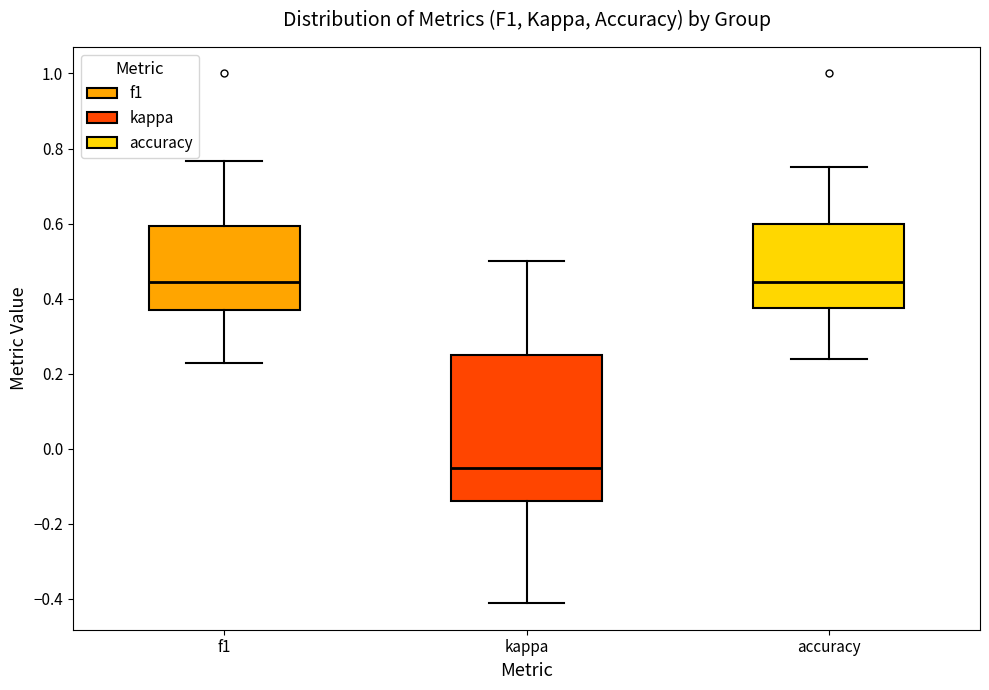

Reading left to right, transcribe this box plot: for each box, give where its median line is, the range the box spans, and where its two whiskers end, as read against the y-axis. The values are not printed on the chart, so give them approximately, as read against the axis.

f1: median 0.44, box 0.36 to 0.60, whiskers 0.22 to 0.76
kappa: median -0.06, box -0.14 to 0.26, whiskers -0.42 to 0.50
accuracy: median 0.44, box 0.38 to 0.60, whiskers 0.24 to 0.76